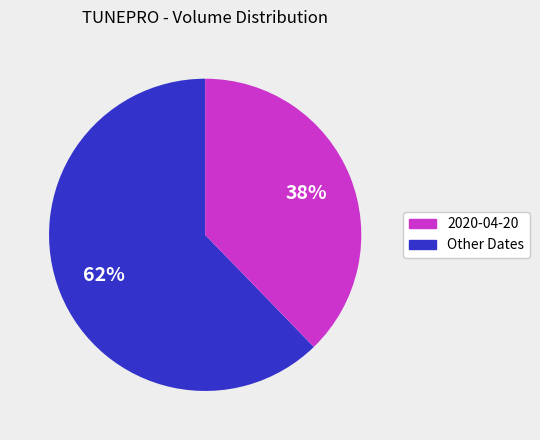

To the nearest percent, what is the average slice percentage?

50%